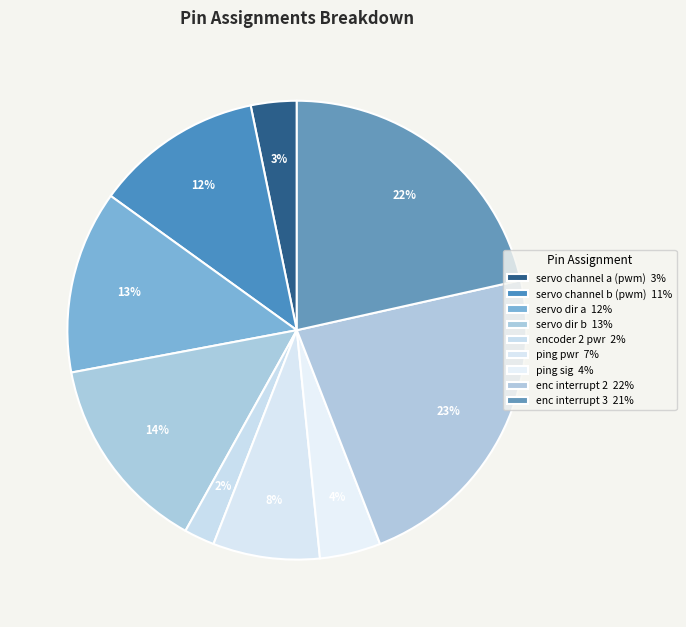

Which category has the biggest portion of the pie?

enc interrupt 2